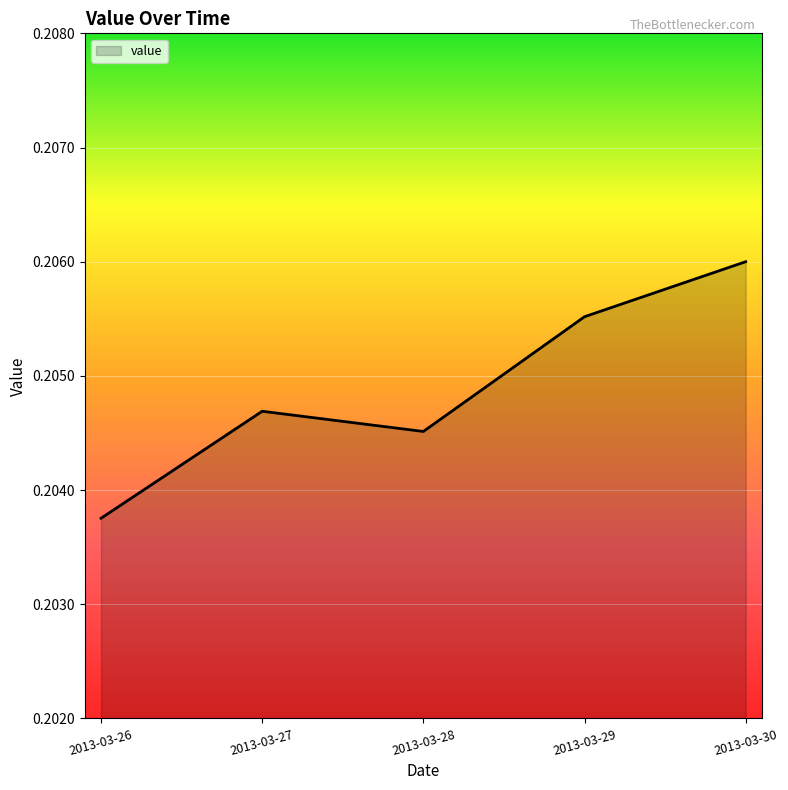

At which category does the chart reach its peak across all series?

2013-03-30